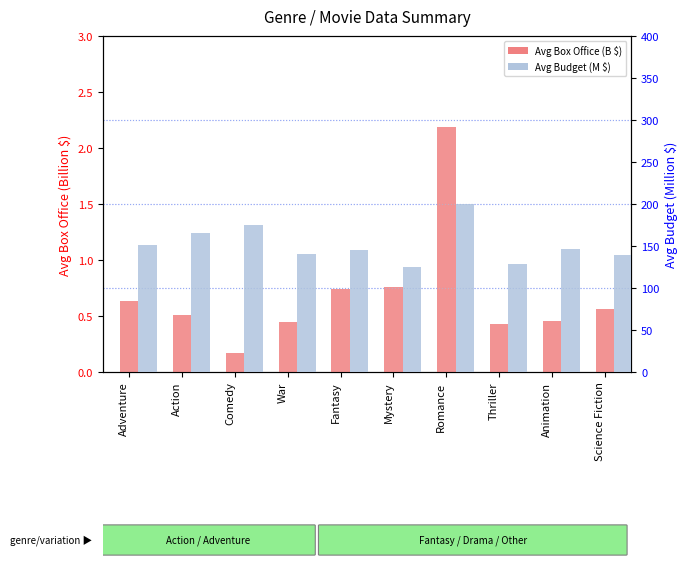

Does the chart contain stacked bars?

No